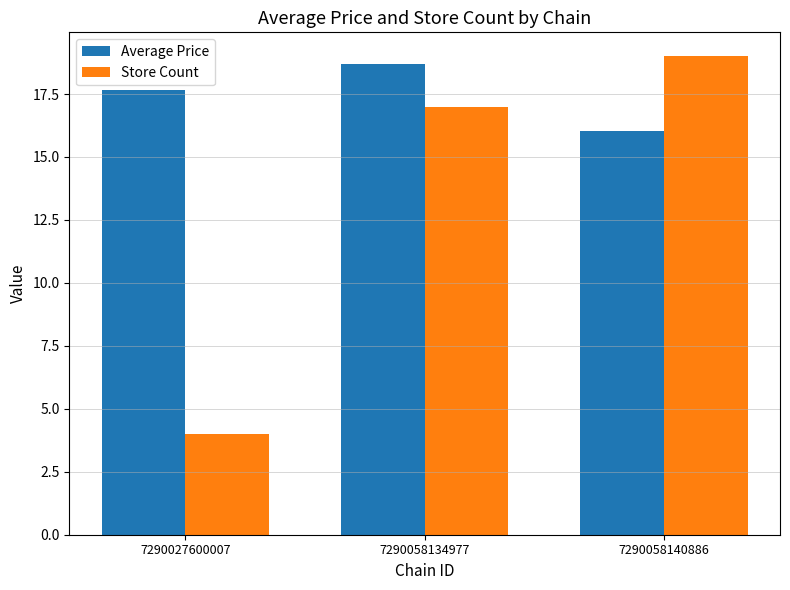

Rank the series at 7290027600007 from highest to lowest value.

Average Price, Store Count